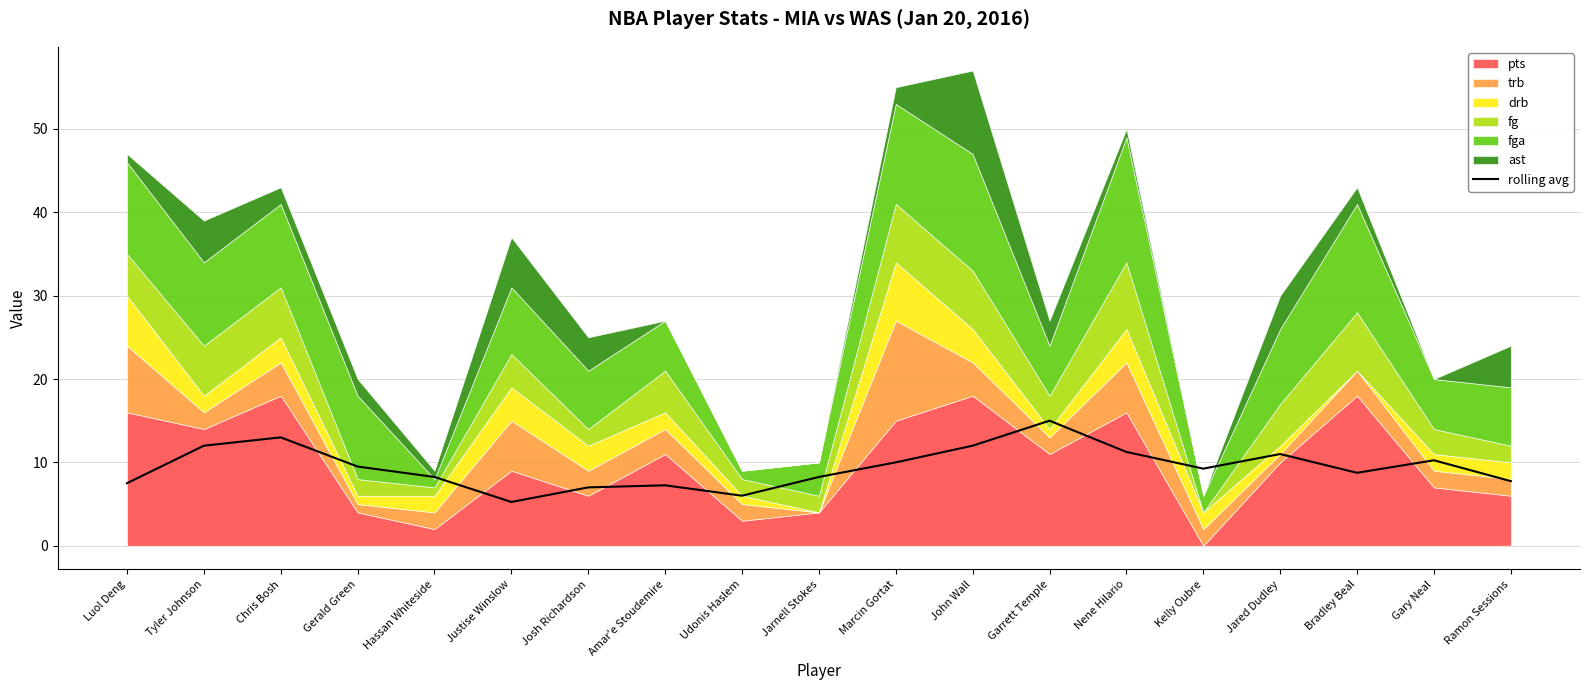

Rank the categories by value from lowest to highest.

Justise Winslow, Udonis Haslem, Josh Richardson, Amar'e Stoudemire, Luol Deng, Ramon Sessions, Hassan Whiteside, Jarnell Stokes, Bradley Beal, Kelly Oubre, Gerald Green, Marcin Gortat, Gary Neal, Jared Dudley, Nene Hilario, Tyler Johnson, John Wall, Chris Bosh, Garrett Temple